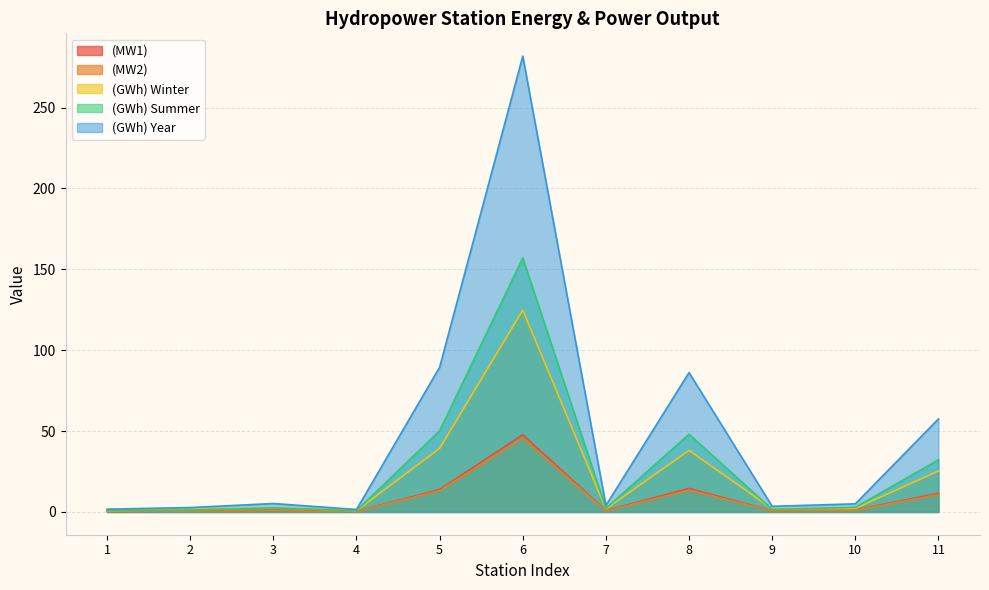

Which series has the largest range (max minus min)?

(GWh) Year